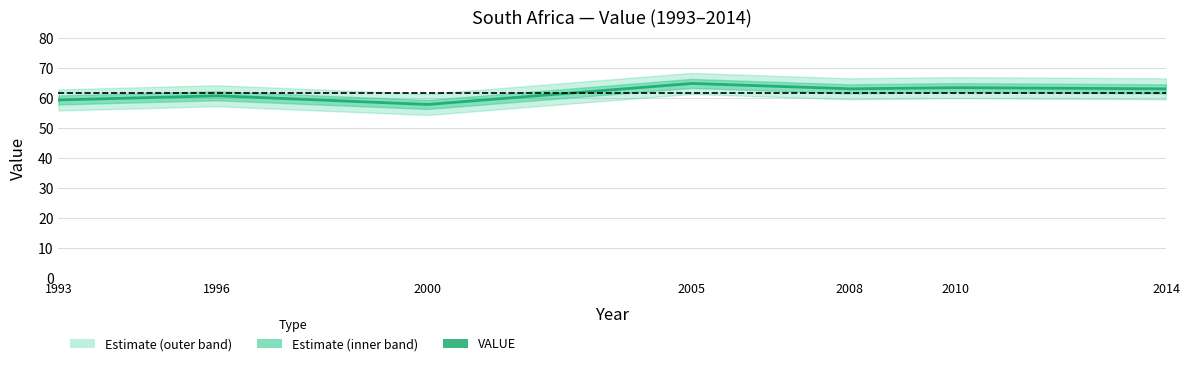

What is the smallest value displayed?

57.8